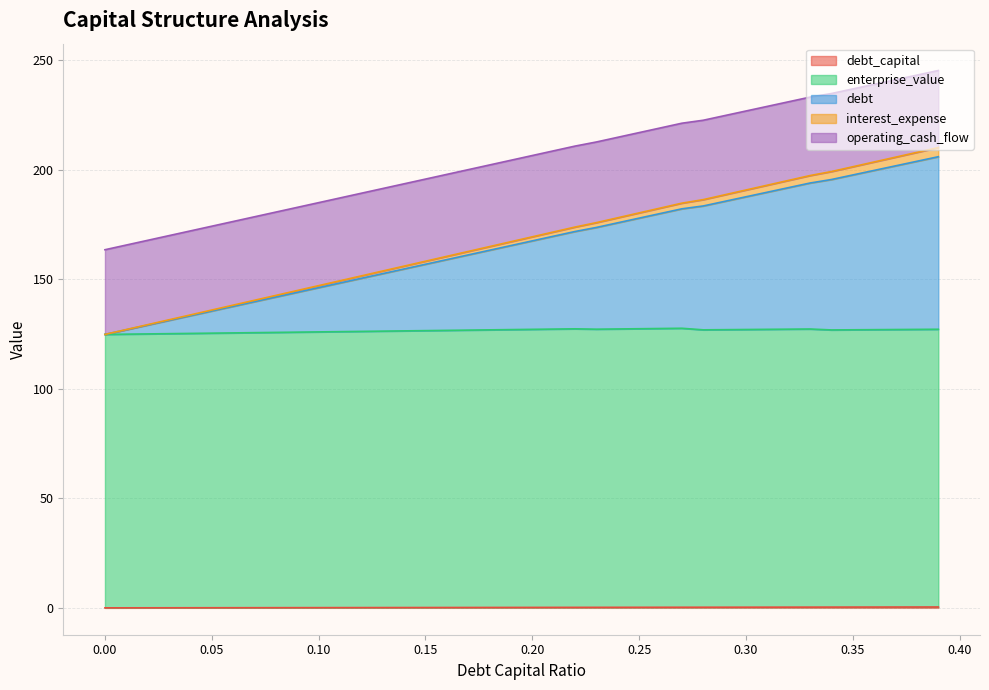

The interest_expense series shows 70.0 at 0.27. True or false?

False